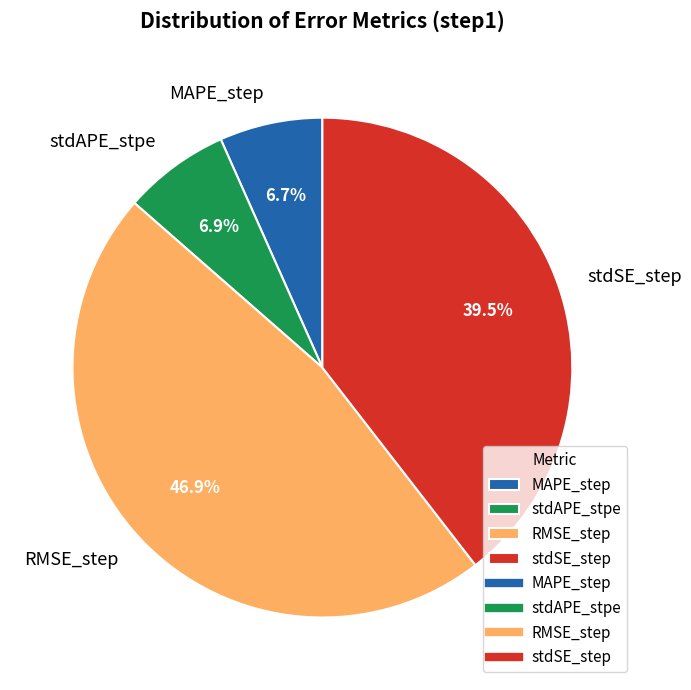

What percentage do stdAPE_stpe and MAPE_step together represent?

13.6%